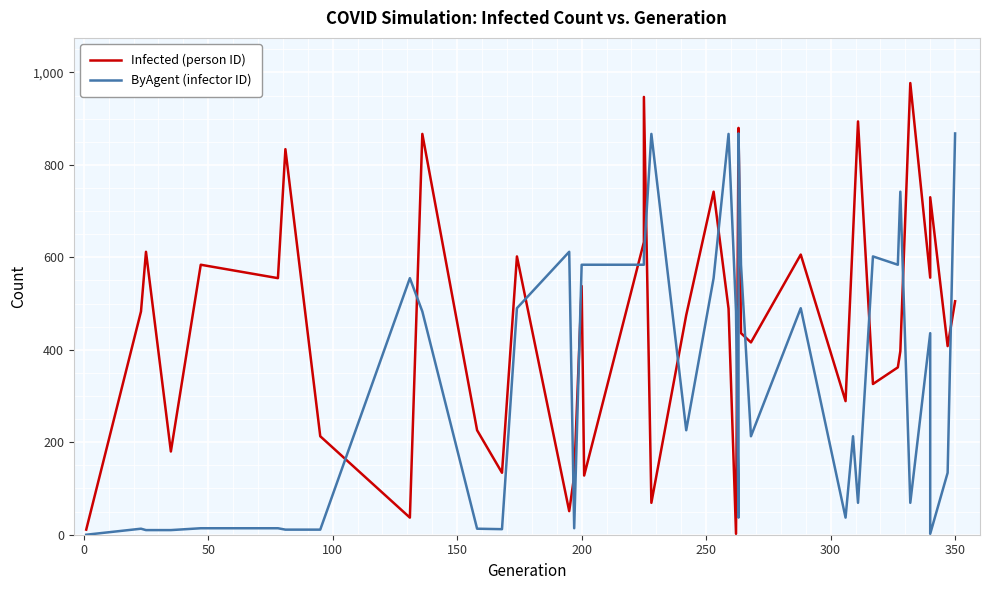

What is the difference between the second highest and second lowest values in the Infected (person ID) series?

936